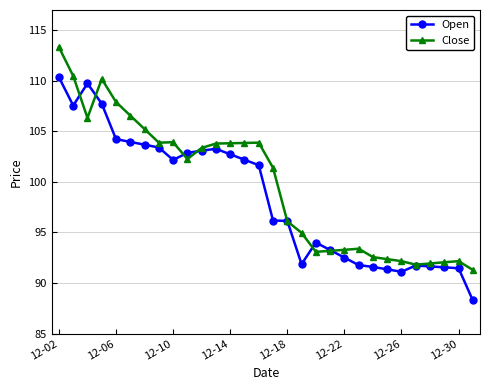

True or false: Close has more than 2 points higher than both neighbors.

True